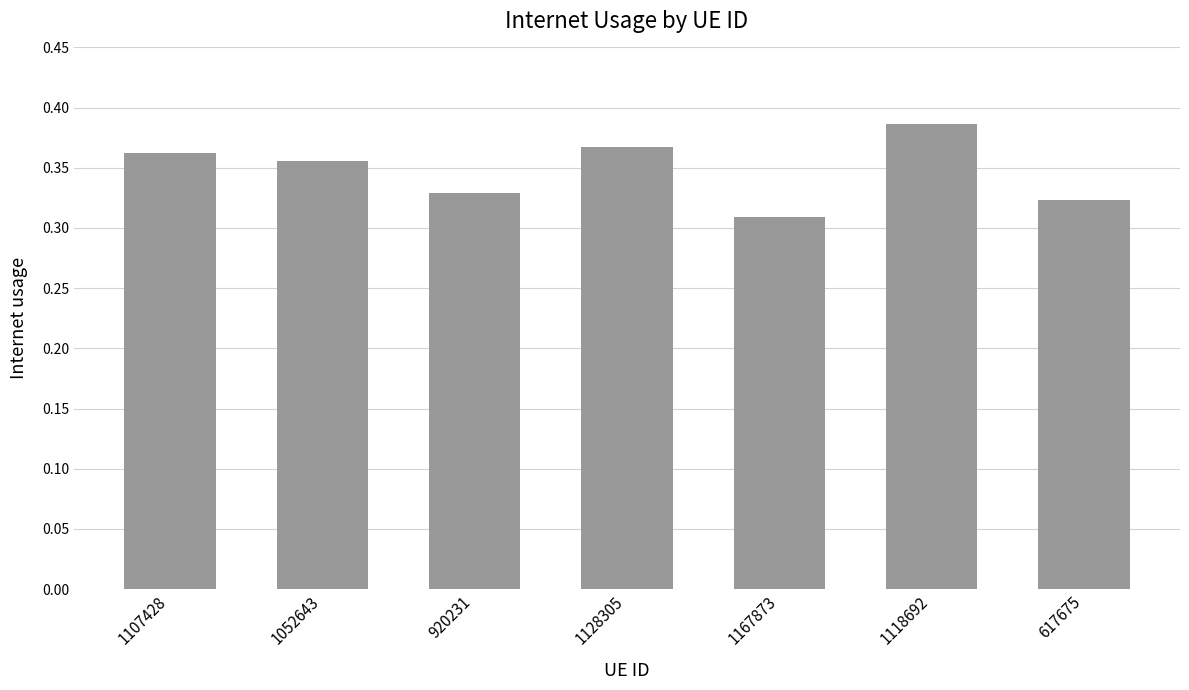

Count the values in the range 0 to 1.

7